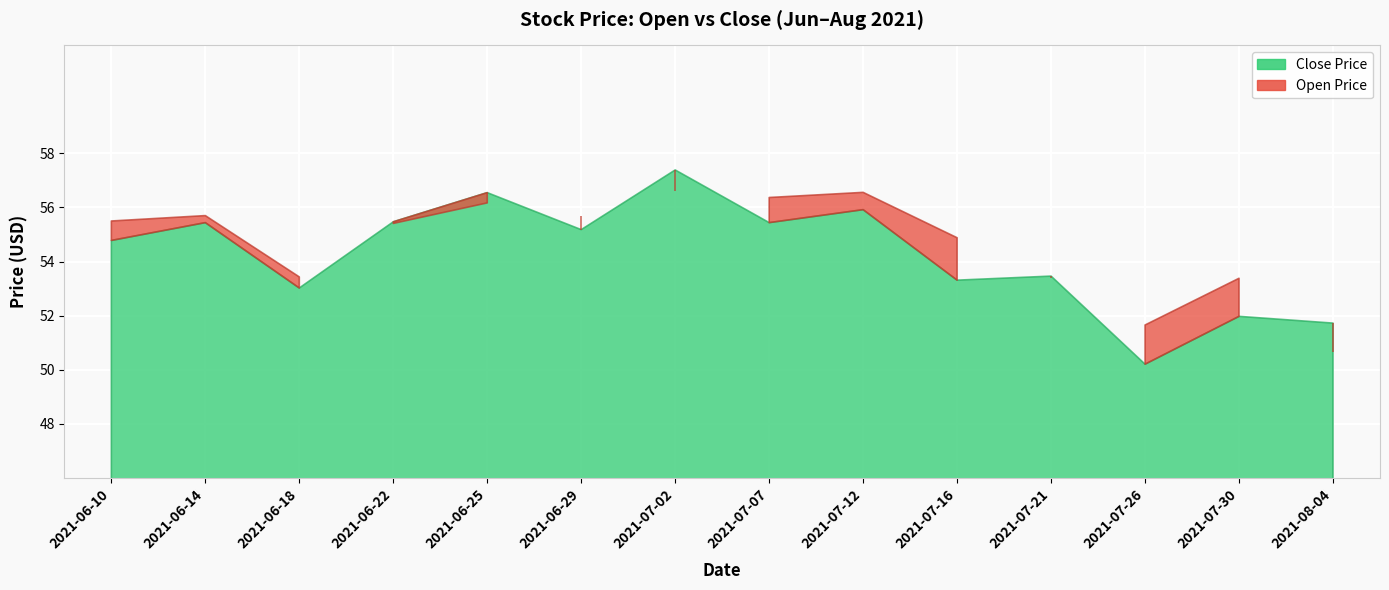

Rank the series by their maximum value, from lowest to highest.

open, close